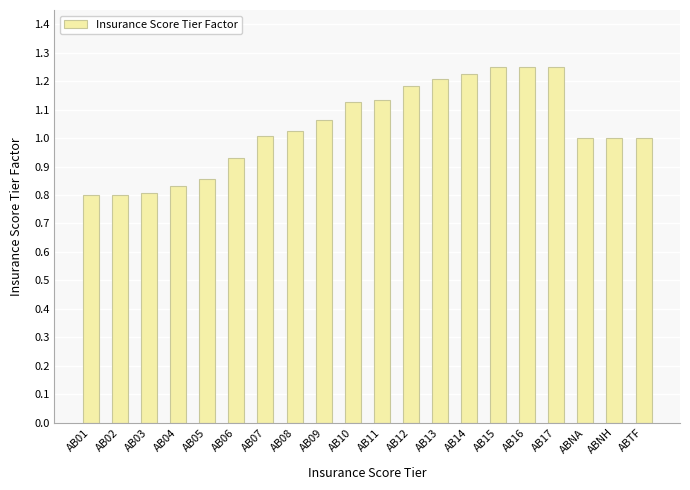

What is the label of the 18th bar from the right?

AB03